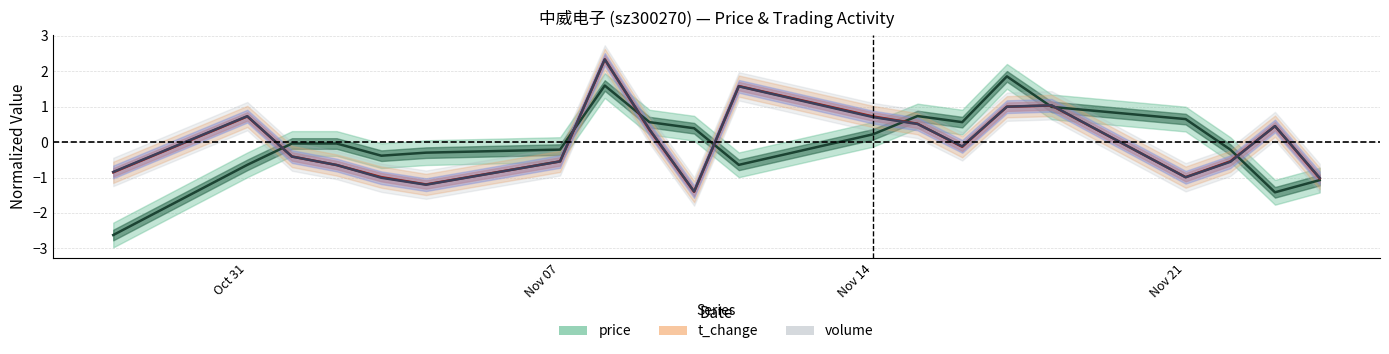

How many data points in t_change are above 0?

9